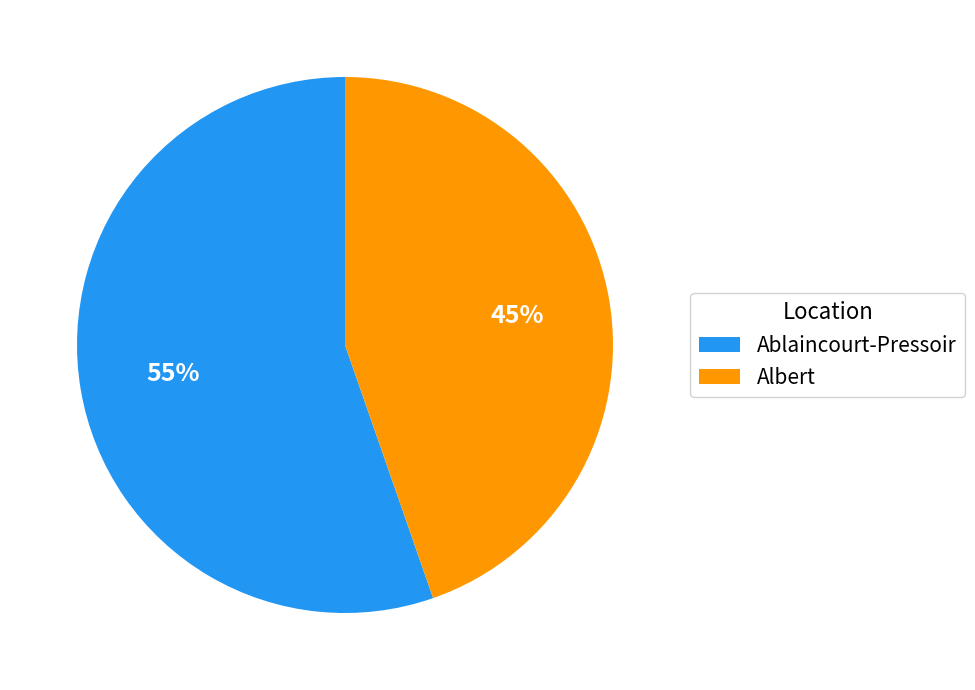

What percentage is the Albert slice, to the nearest percent?

45%